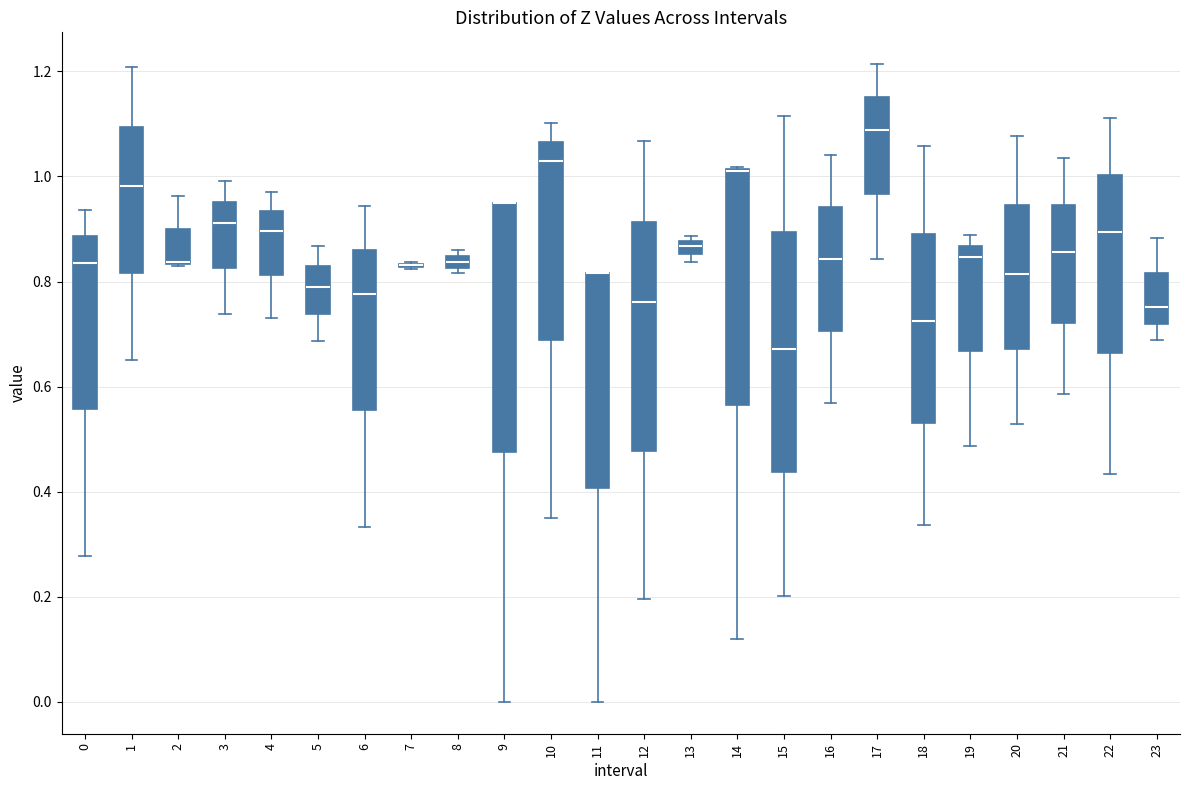

Where does the median line of the box at x = 1 sit on the y-axis? The values are not printed on the chart, so give them approximately, as read against the axis.

0.98